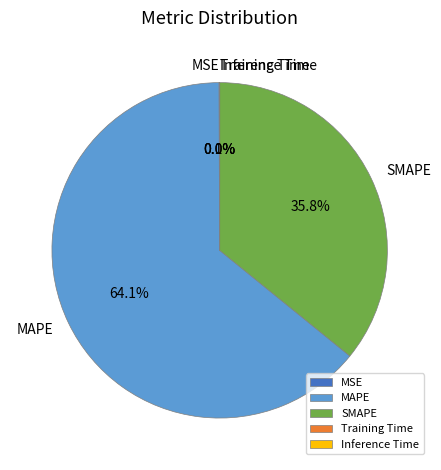

Which slice is the largest?

MAPE